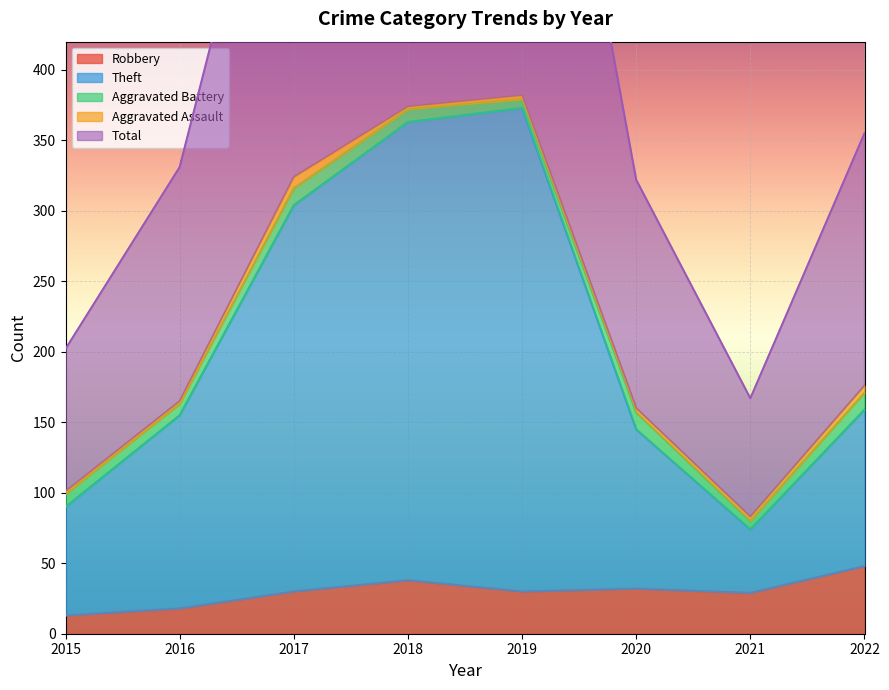

Where is the first local minimum for Theft?

2021